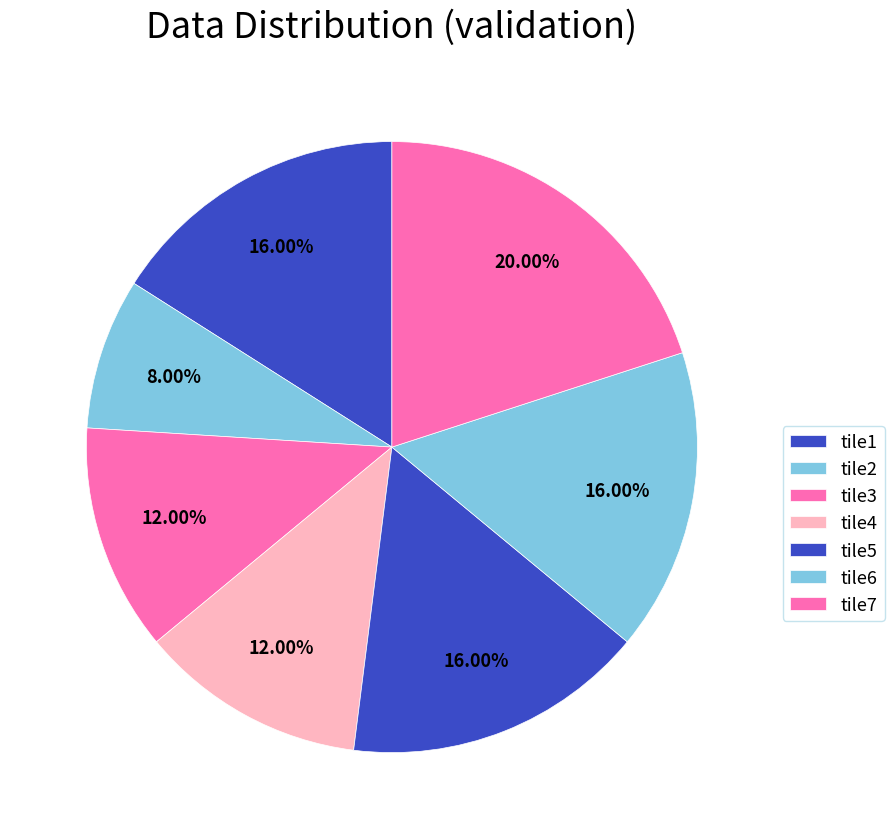

The tile4 slice represents 26% of the pie. True or false?

False